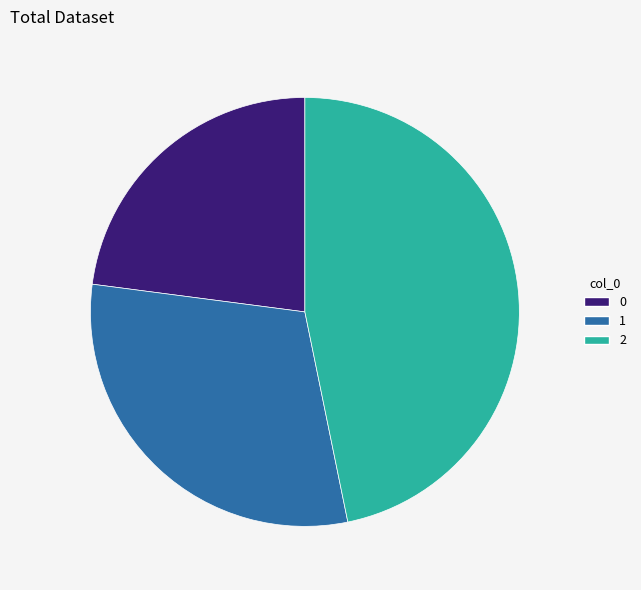

Which category has the biggest portion of the pie?

2